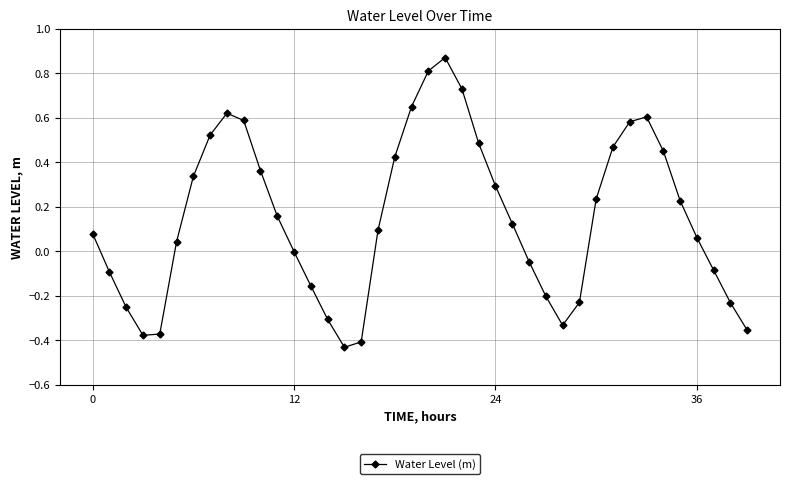

What is the sum of all values?

5.9